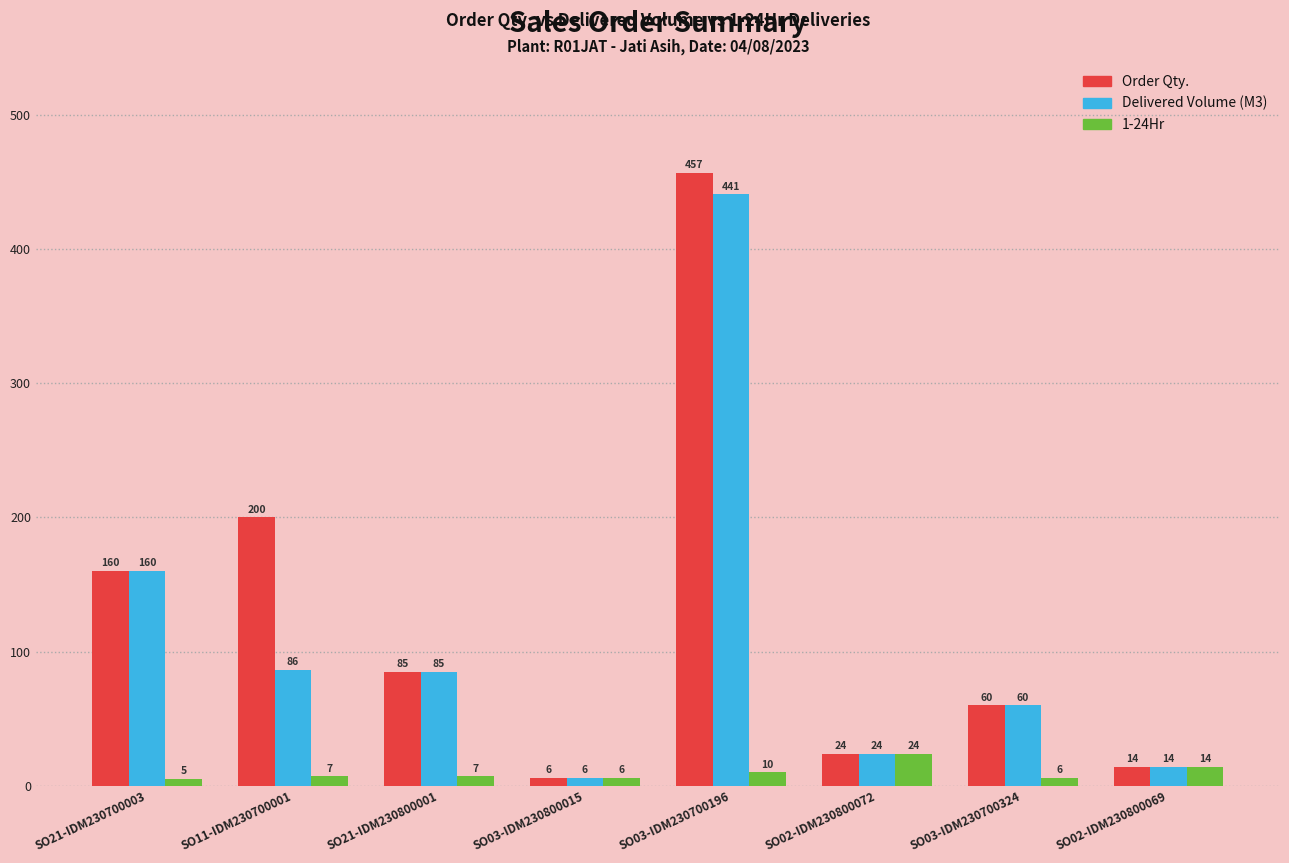

The value of 1-24Hr at SO03-IDM230700324 is 6.0. True or false?

True